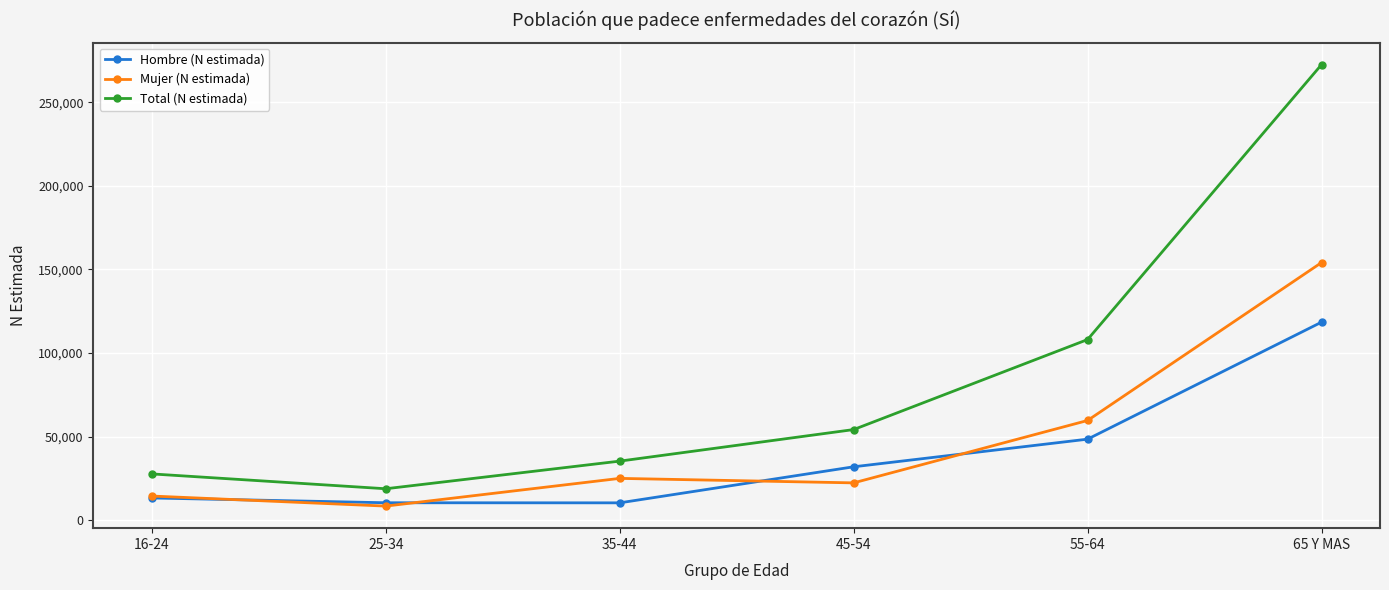

At how many categories does at least one series exceed 145282?

1